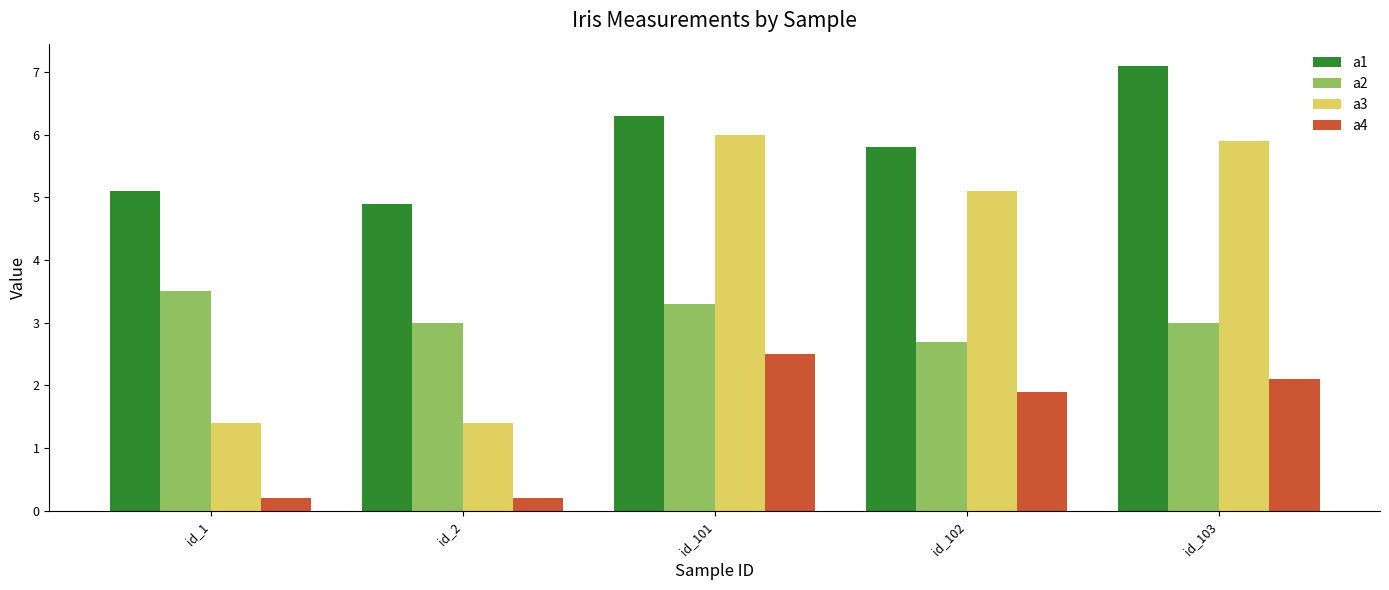

Reading right to left, what are all the values shown in this chart?

a1: id_103=7.1	id_102=5.8	id_101=6.3	id_2=4.9	id_1=5.1
a2: id_103=3.0	id_102=2.7	id_101=3.3	id_2=3.0	id_1=3.5
a3: id_103=5.9	id_102=5.1	id_101=6.0	id_2=1.4	id_1=1.4
a4: id_103=2.1	id_102=1.9	id_101=2.5	id_2=0.2	id_1=0.2